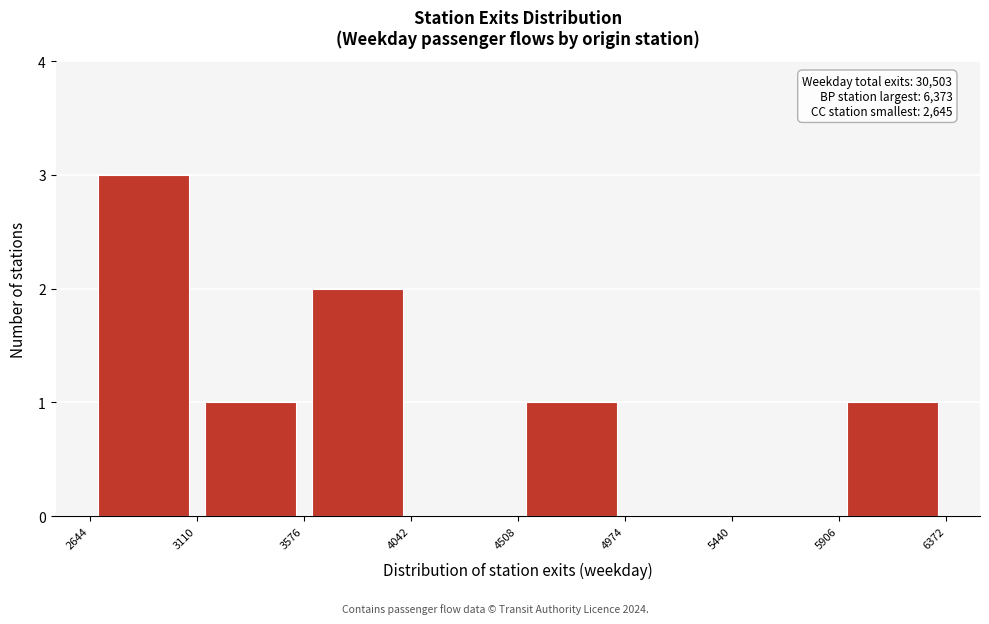

Which range on the x-axis has the tallest bar?

2644 to 3110